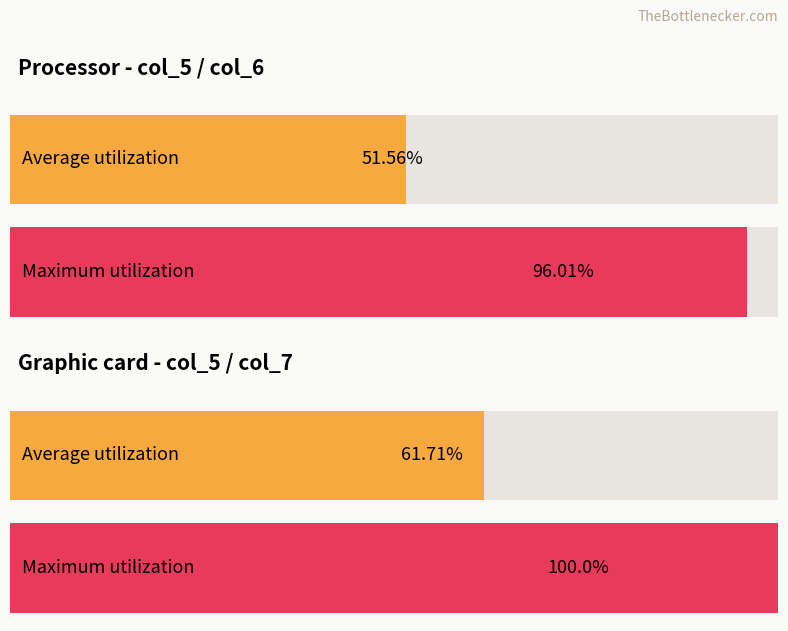

Does the chart contain stacked bars?

No